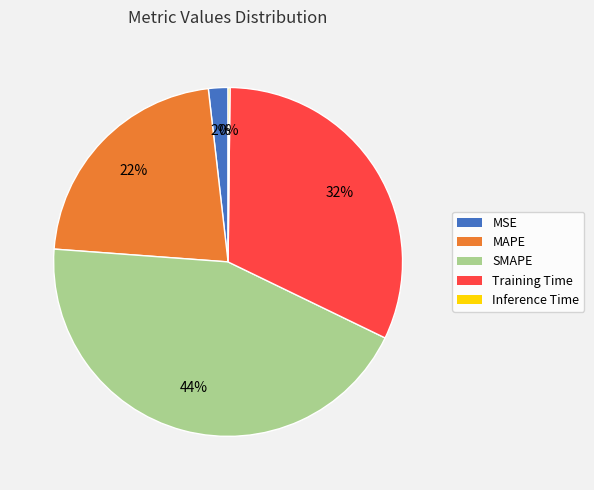

Is it true that MSE is 2% of the pie?

True